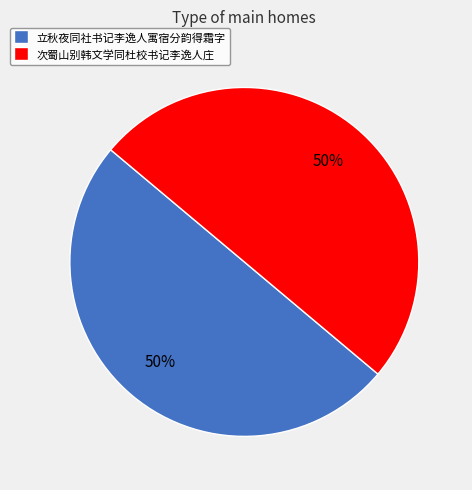

Do 立秋夜同社书记李逸人寓宿分韵得霜字 and 次蜀山别韩文学同杜校书记李逸人庄 together represent more than half of the pie?

Yes